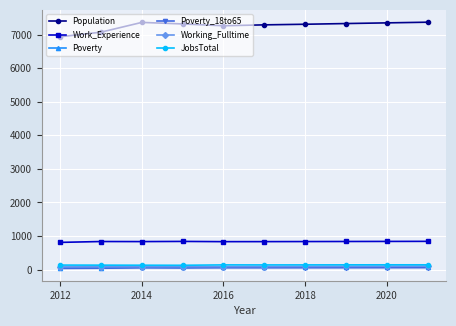

True or false: JobsTotal and Poverty_18to65 intersect in this chart.

False